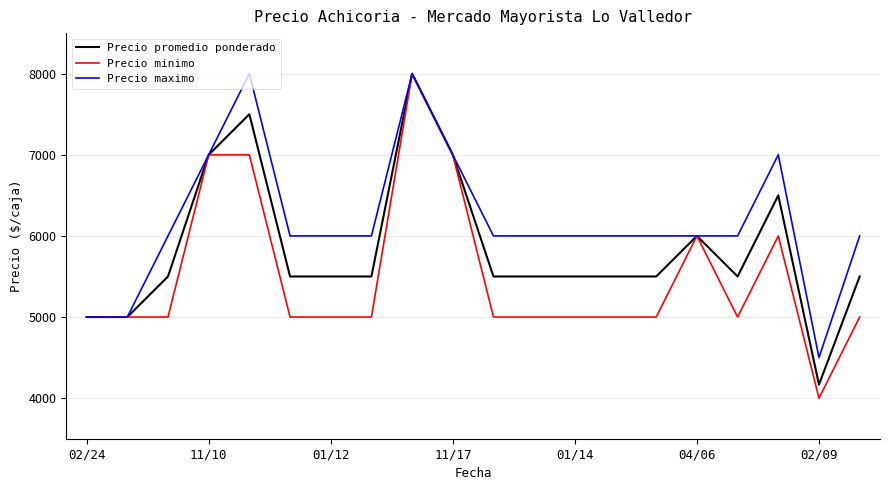

How many lines are shown in the chart?

3